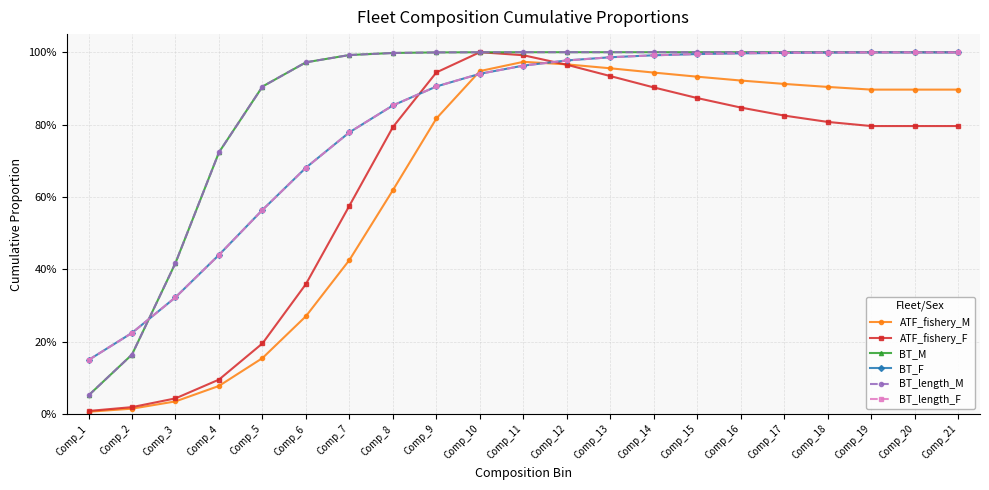

True or false: ATF_fishery_F has a value of 0.8 at Comp_20.

True